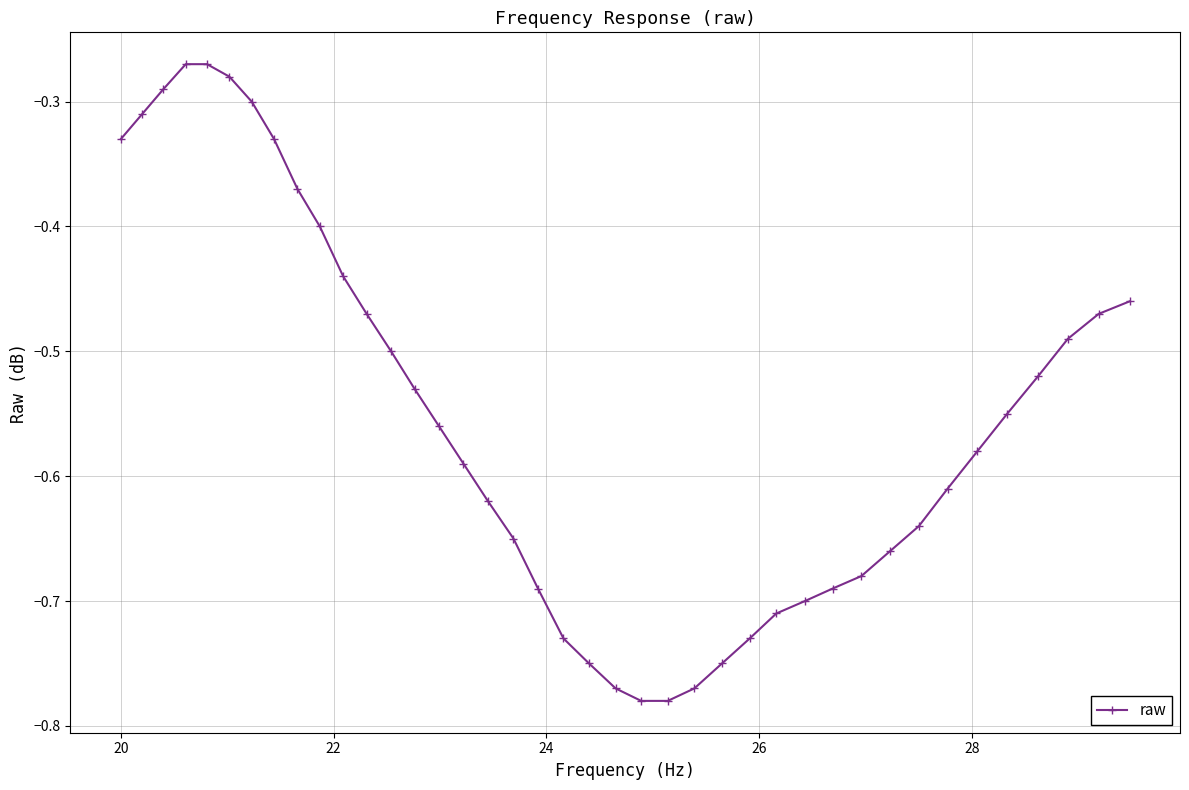

What is the sum of all values?

-22.0